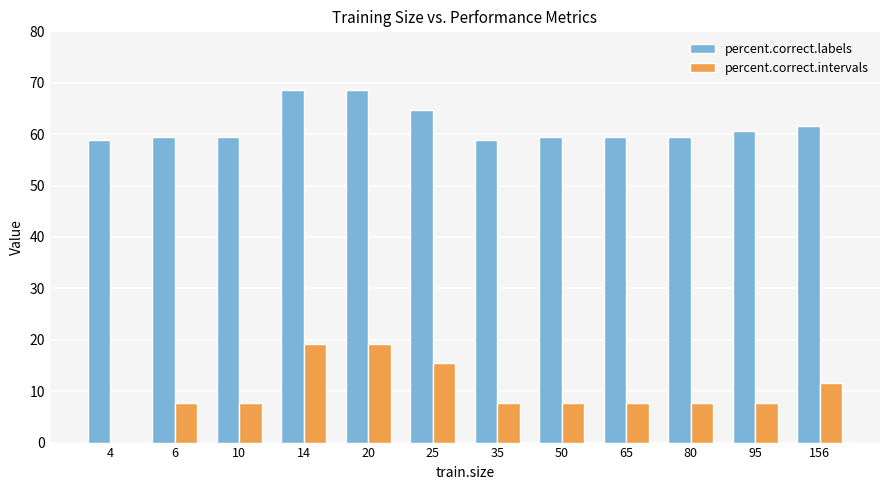

Reading left to right, extract all data points from this chart.

percent.correct.labels: 58.9	59.5	59.5	68.6	68.6	64.8	58.9	59.5	59.5	59.5	60.7	61.5
percent.correct.intervals: 0.0	7.7	7.7	19.2	19.2	15.4	7.7	7.7	7.7	7.7	7.7	11.5